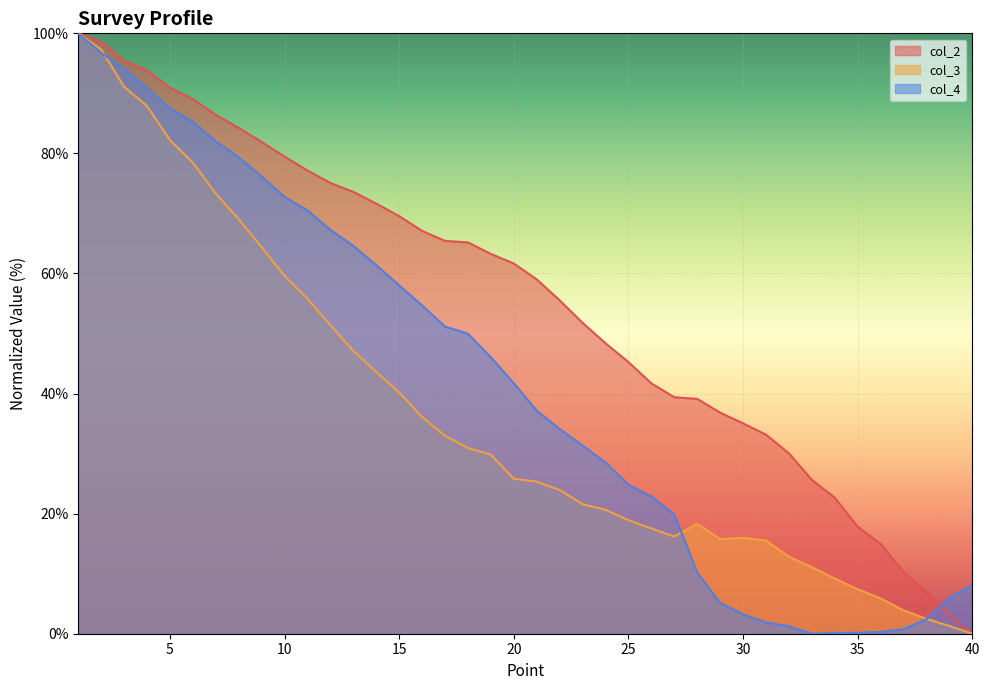

True or false: col_2 has a value of 103.3 at 18.

False